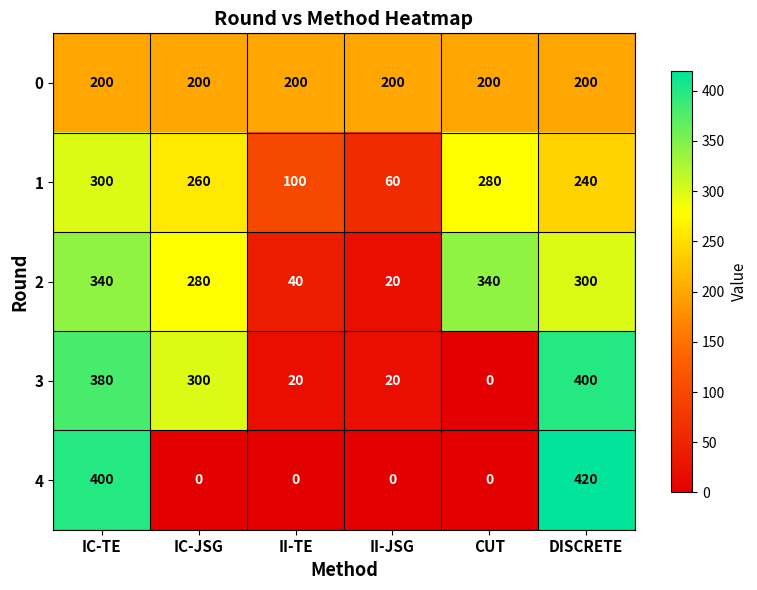

What is the sum of all 3 values?

1120